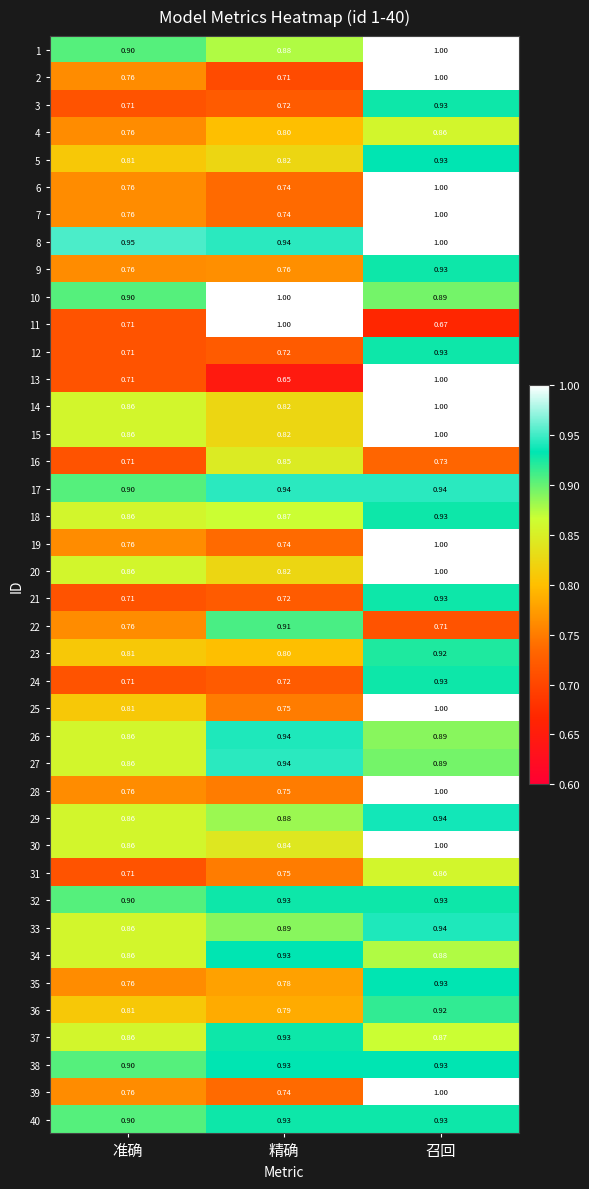

Which category has the highest value in the 18 series?

召回